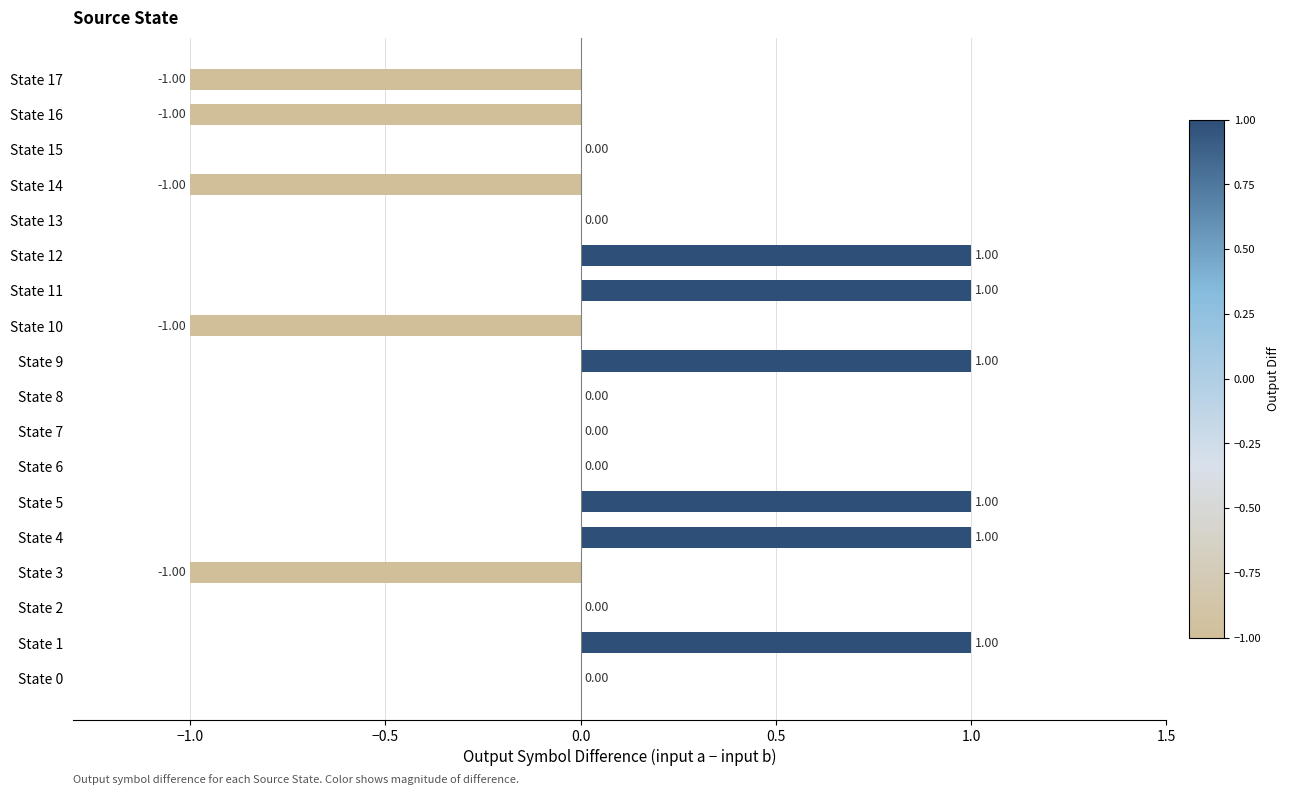

What is the change in value from State 0 to State 4?

+1